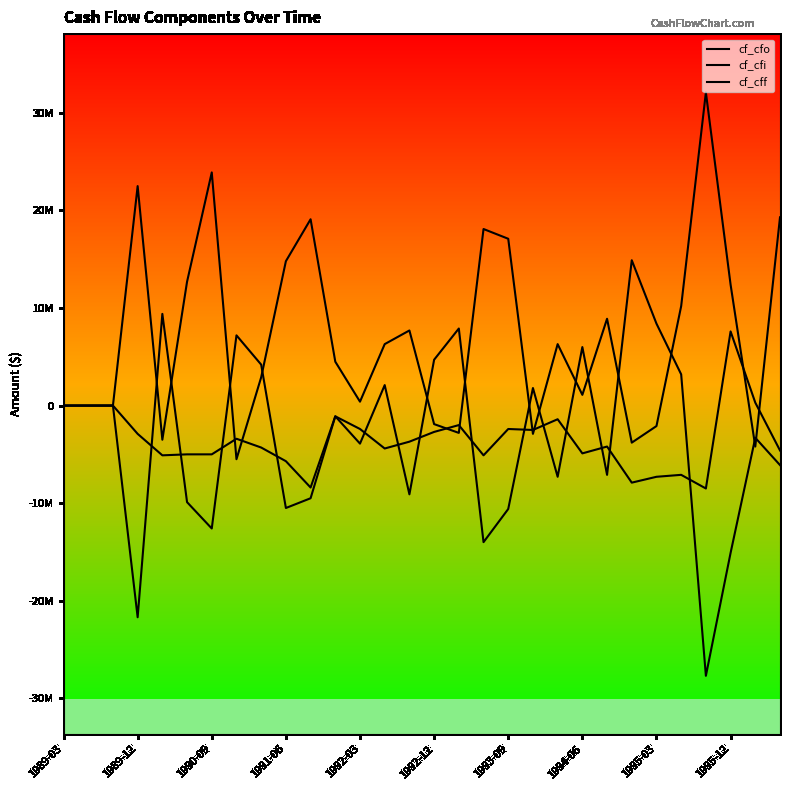

Which series has the widest spread of values?

cf_cff